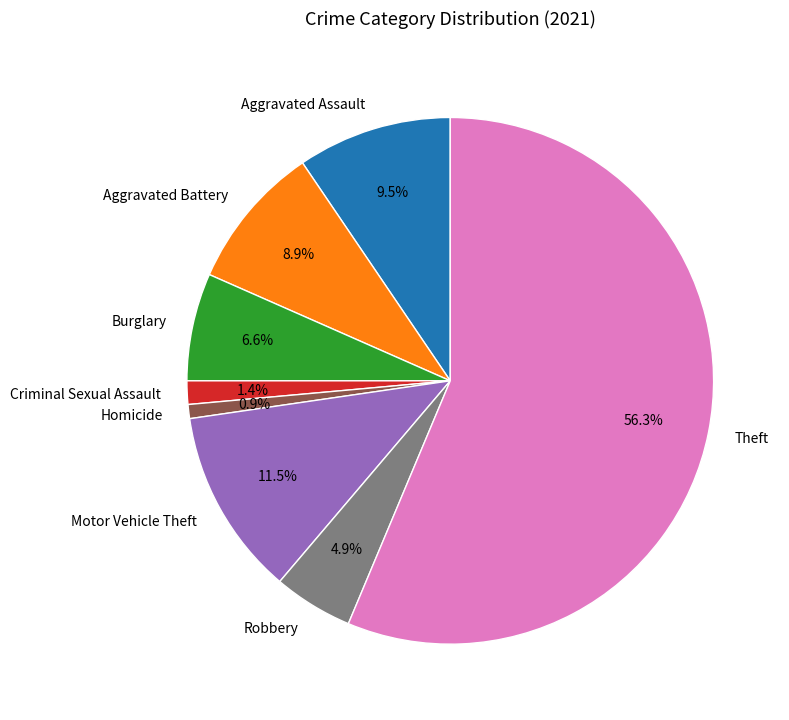

Which category has the smallest portion of the pie?

Homicide